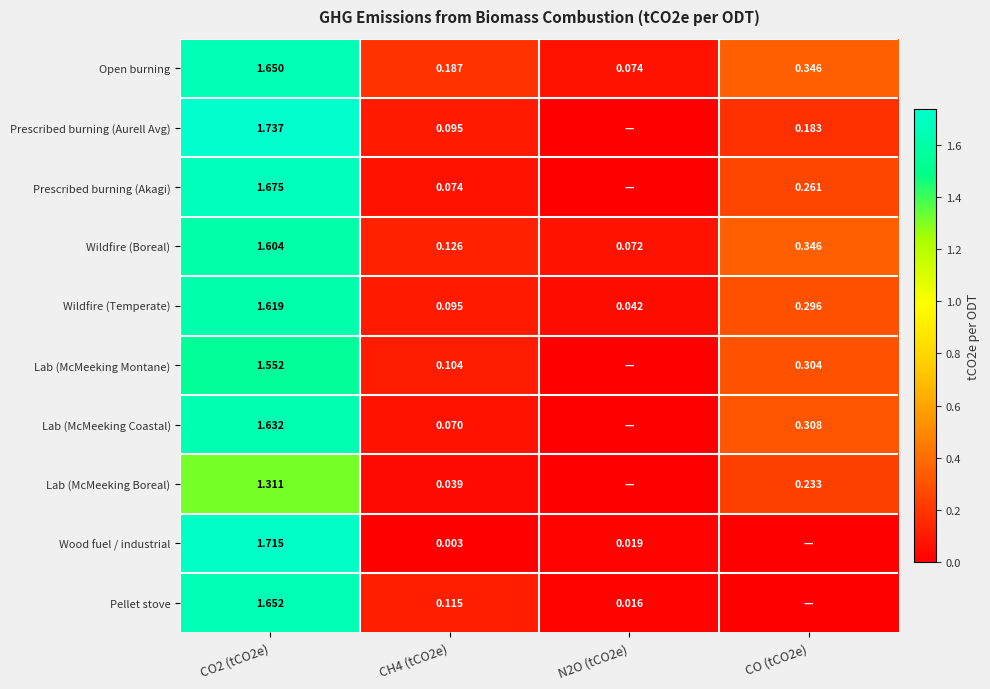

Is the value of Wood fuel / industrial at CO2 (tCO2e) greater than the value of Lab (McMeeking Coastal) at CO2 (tCO2e)?

Yes